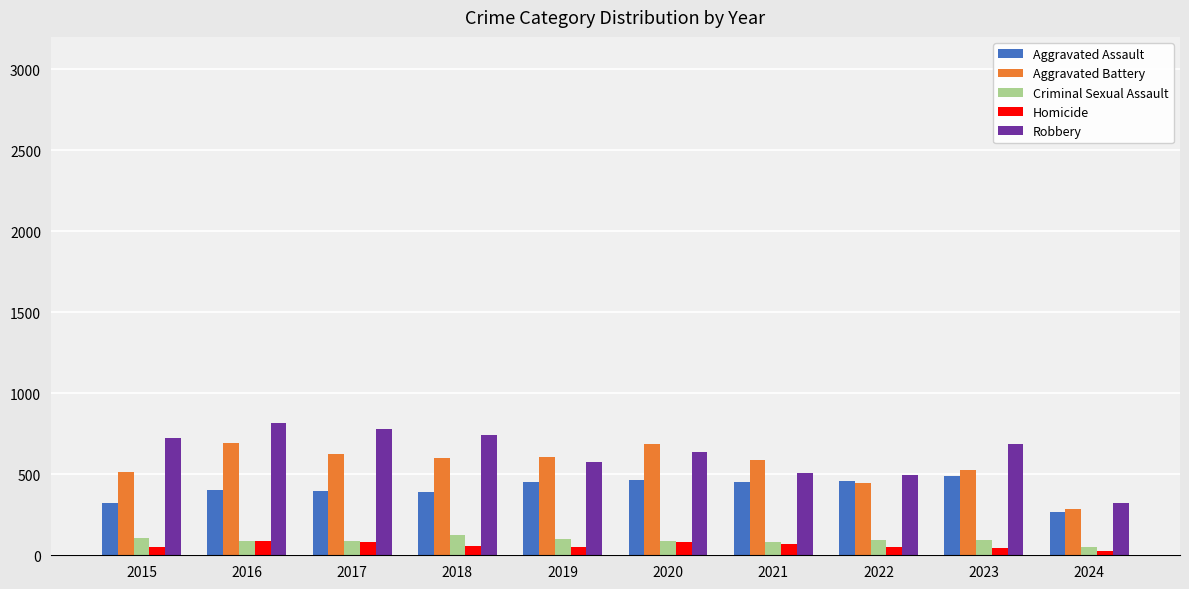

True or false: Aggravated Battery has a value of 515 at 2015.

True